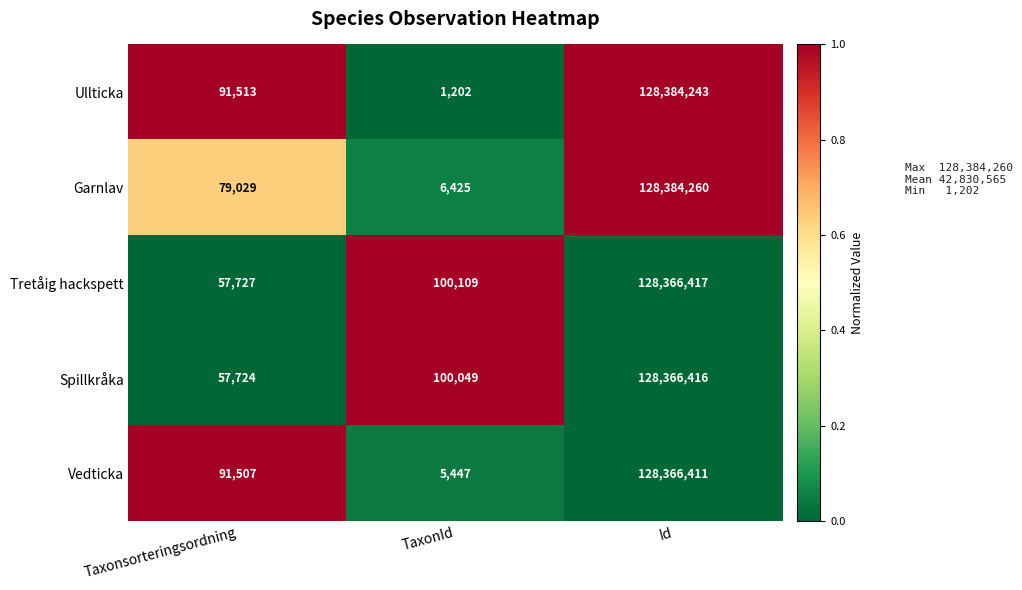

Reading right to left, list all the values displayed in this chart.

Ullticka: Id=128384243	TaxonId=1202	Taxonsorteringsordning=91513
Garnlav: Id=128384260	TaxonId=6425	Taxonsorteringsordning=79029
Tretåig hackspett: Id=128366417	TaxonId=100109	Taxonsorteringsordning=57727
Spillkråka: Id=128366416	TaxonId=100049	Taxonsorteringsordning=57724
Vedticka: Id=128366411	TaxonId=5447	Taxonsorteringsordning=91507